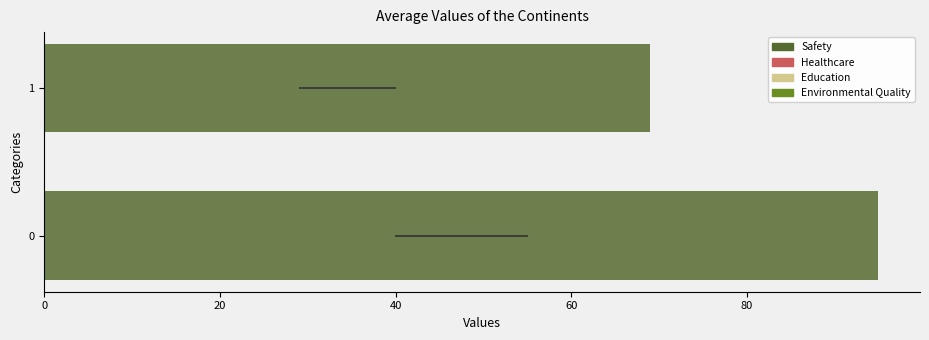

Reading left to right, extract all data points from this chart.

95	69